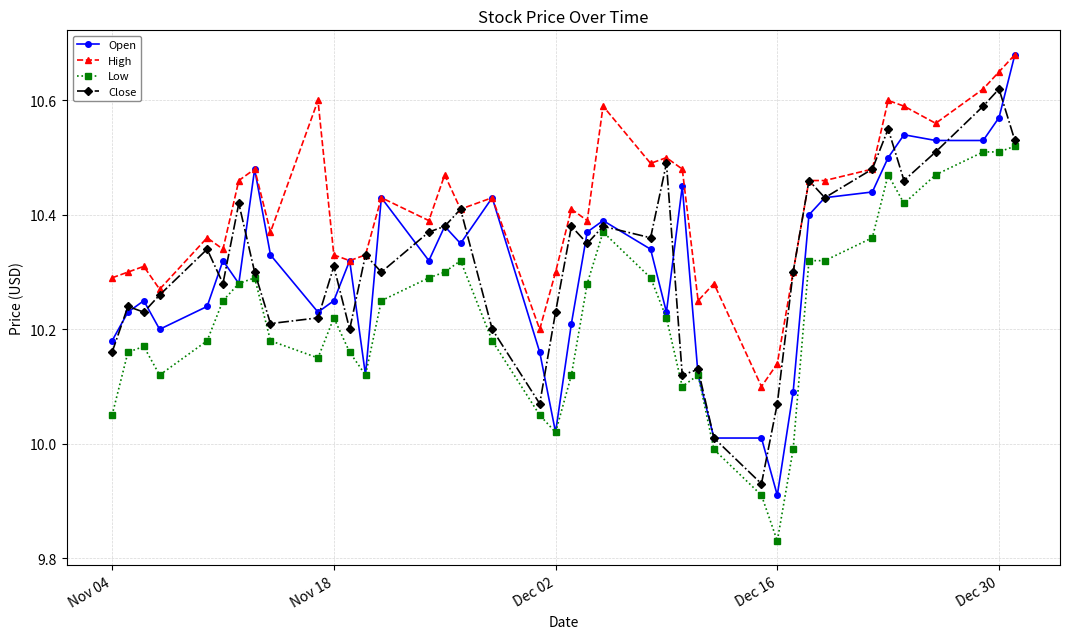

What are all the series names shown in the legend?

Open, High, Low, Close